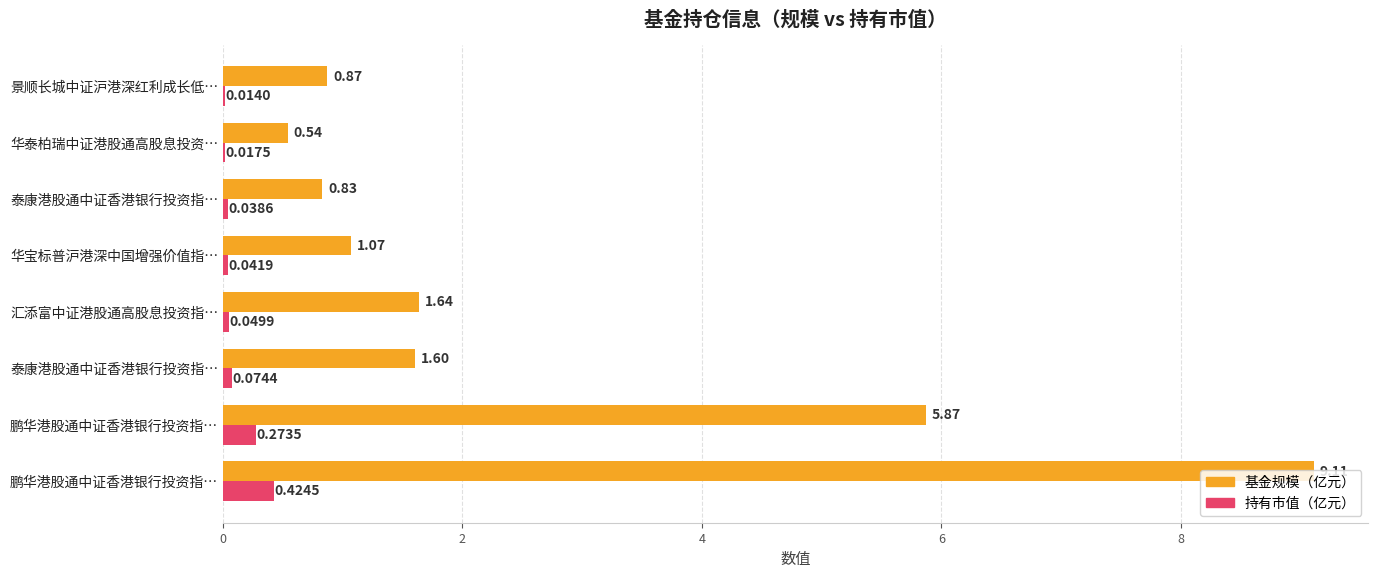

What are all the series names shown in the legend?

基金规模（亿元）, 持有市值（亿元）